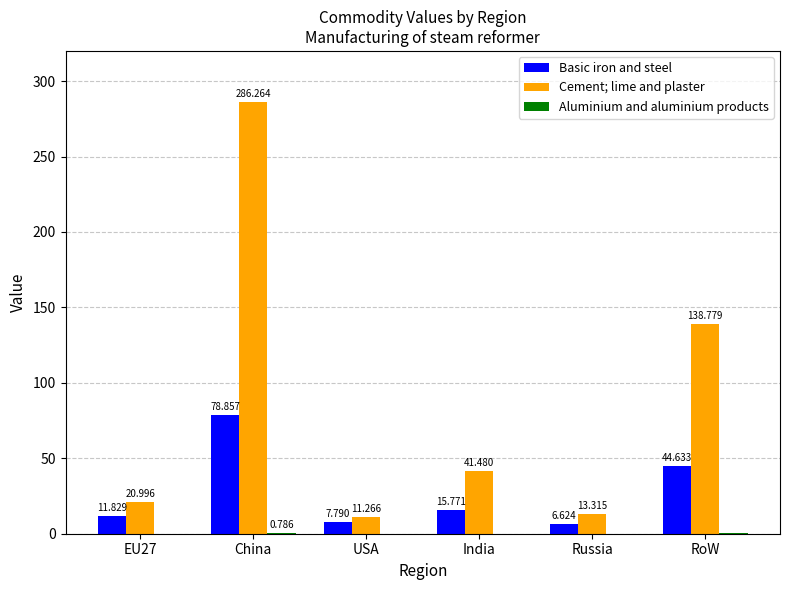

Where is Basic iron and steel nearest to the value 42?

RoW